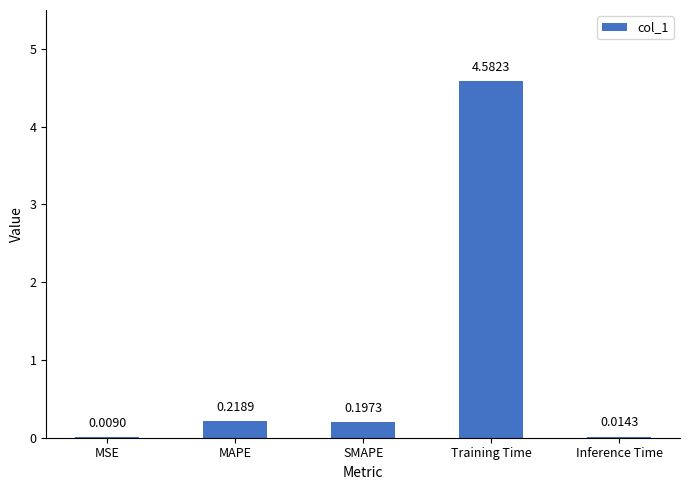

Which category has the highest value across all series?

Training Time